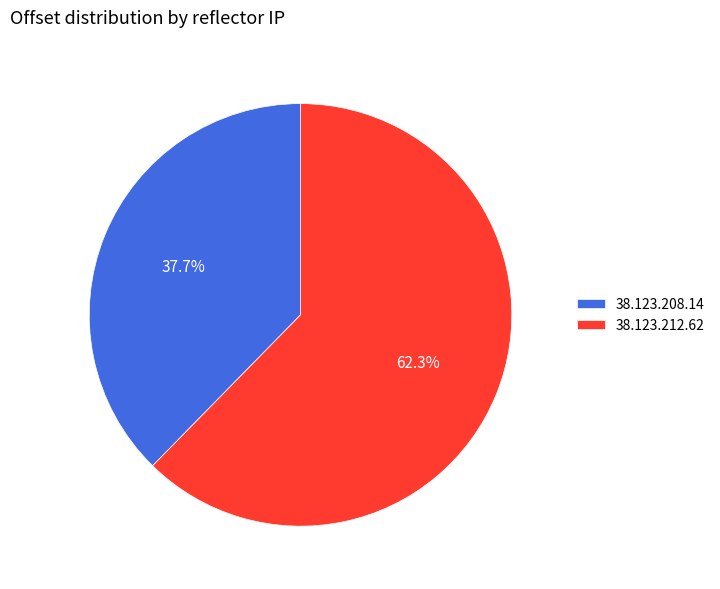

Rank the categories by value from lowest to highest.

38.123.208.14, 38.123.212.62